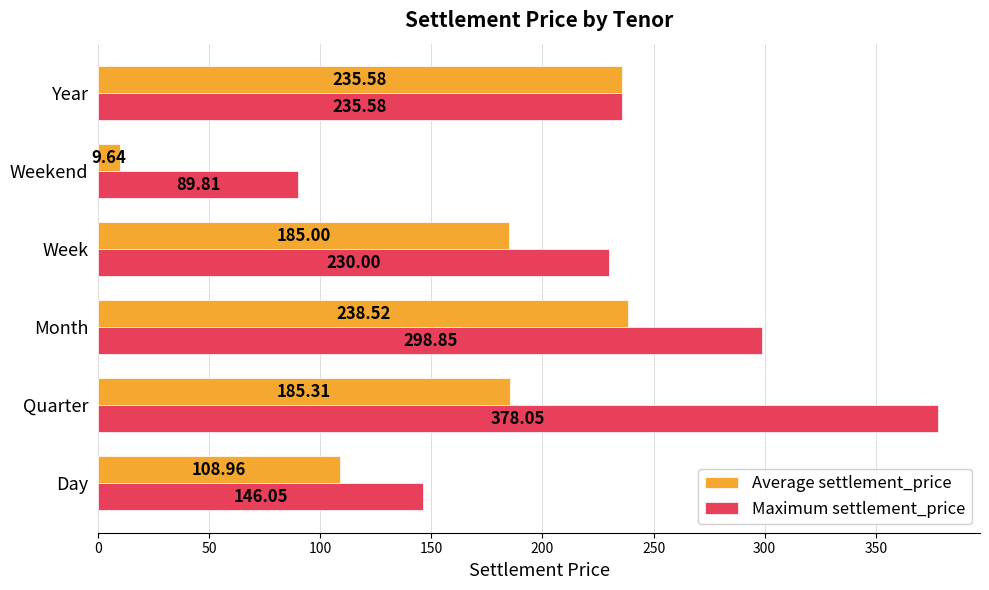

Rank the series by their average value, from lowest to highest.

Average settlement_price, Maximum settlement_price